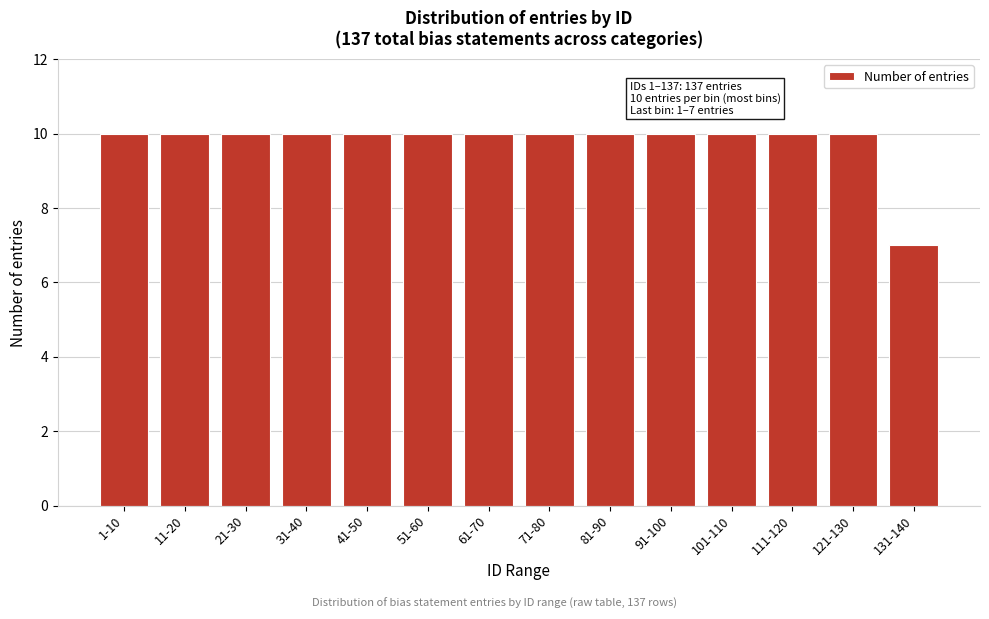

Reading left to right, what are all the values shown in this chart?

1-10=10	11-20=10	21-30=10	31-40=10	41-50=10	51-60=10	61-70=10	71-80=10	81-90=10	91-100=10	101-110=10	111-120=10	121-130=10	131-140=7